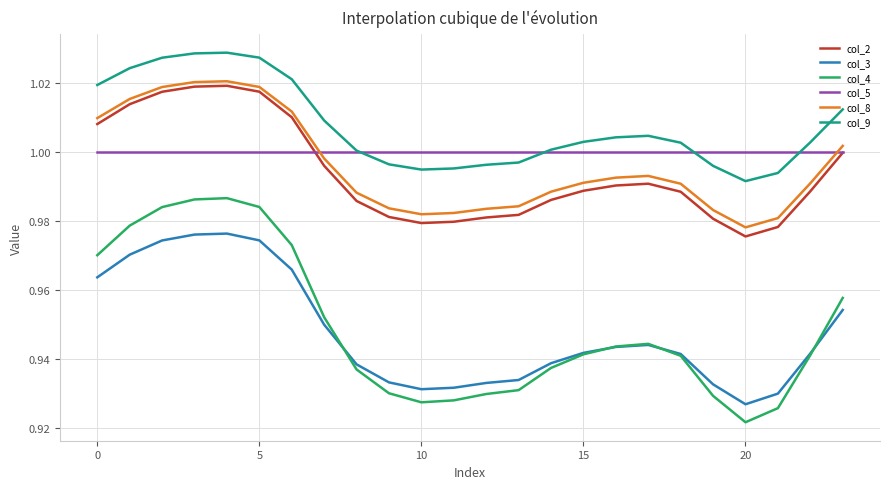

Which series has the largest total across all categories?

col_9